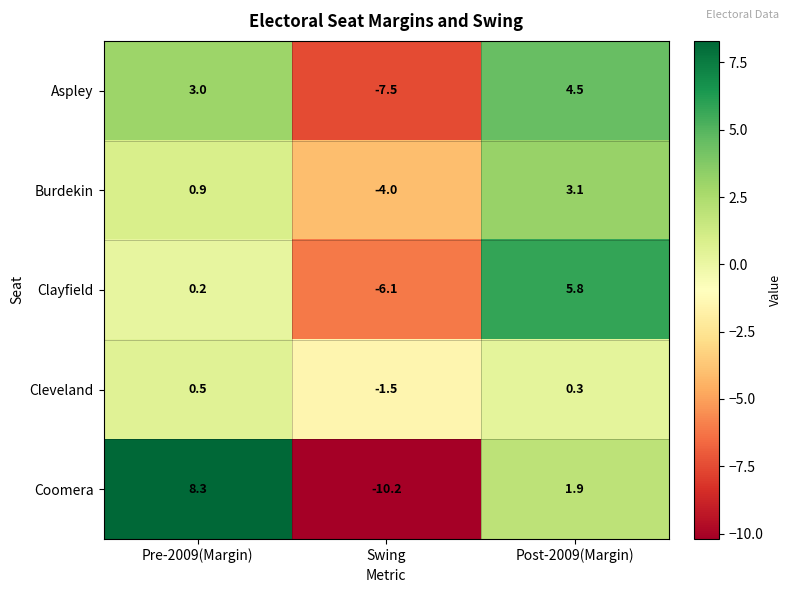

How many series are shown in this chart?

5